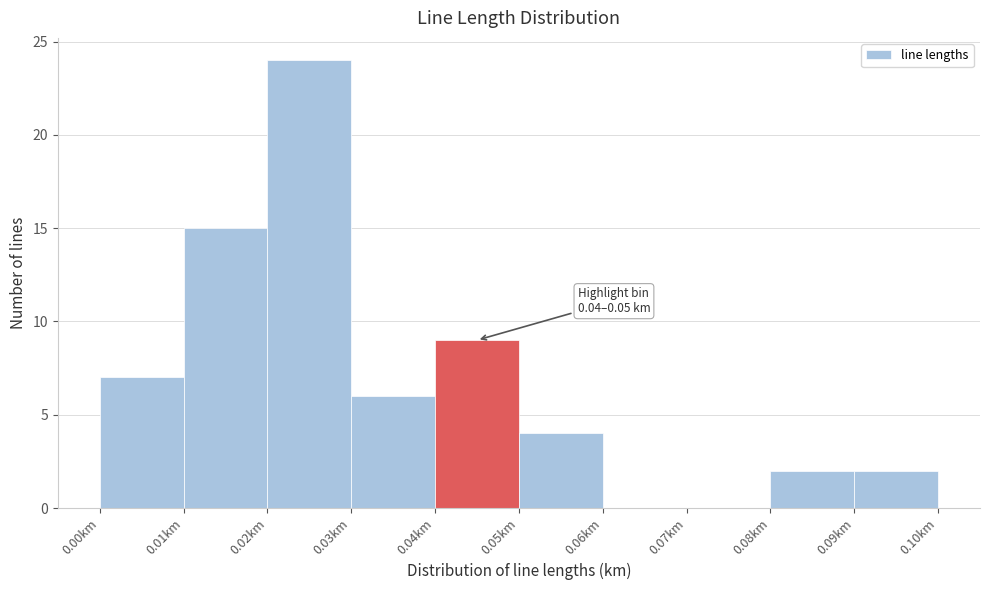

Which range on the x-axis has the tallest bar?

0.02 to 0.03